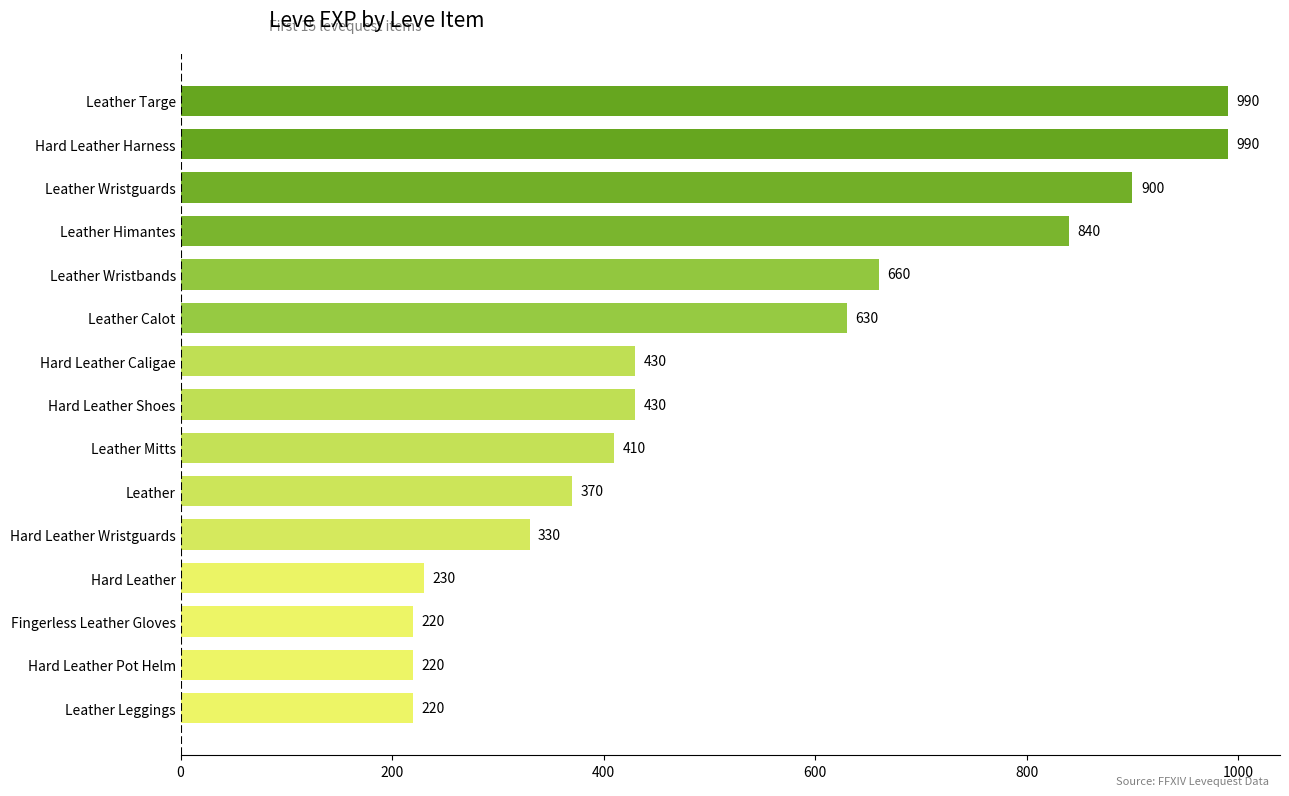

Are the bars grouped side by side (vs. stacked)?

No